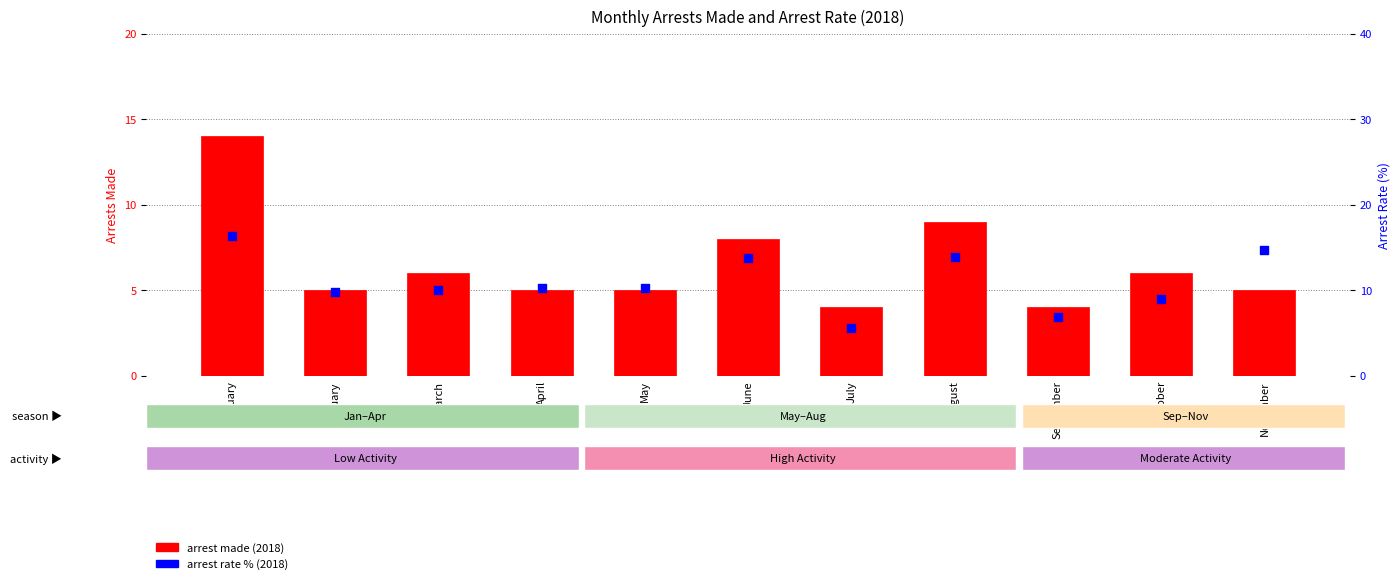

Which series has the largest total across all categories?

arrest rate % (2018)